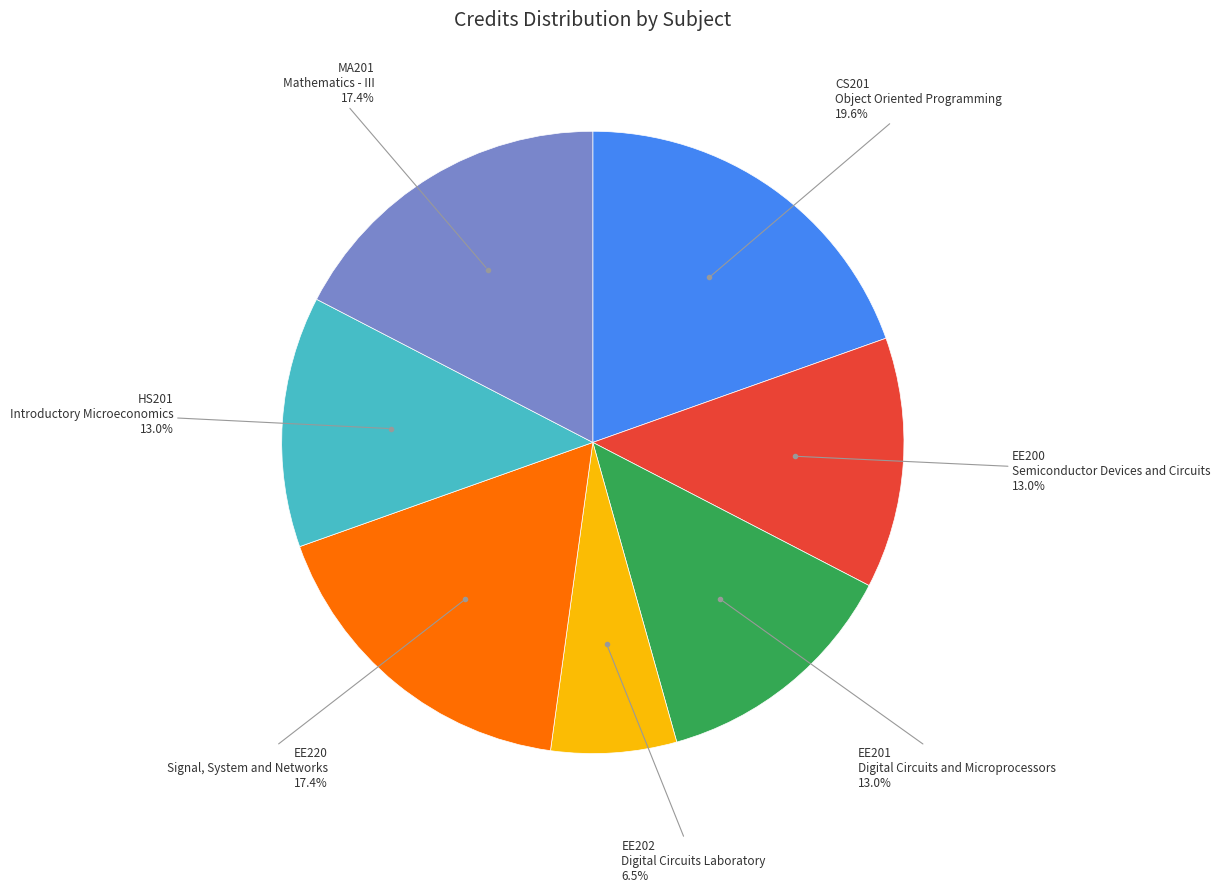

Does any single category account for the majority?

No